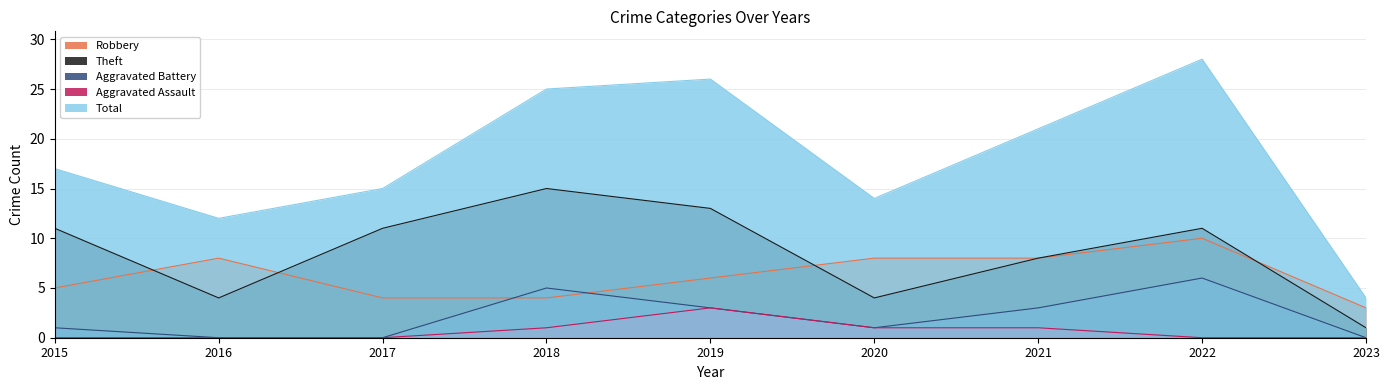

The value of Robbery at 2022 is 10. True or false?

True